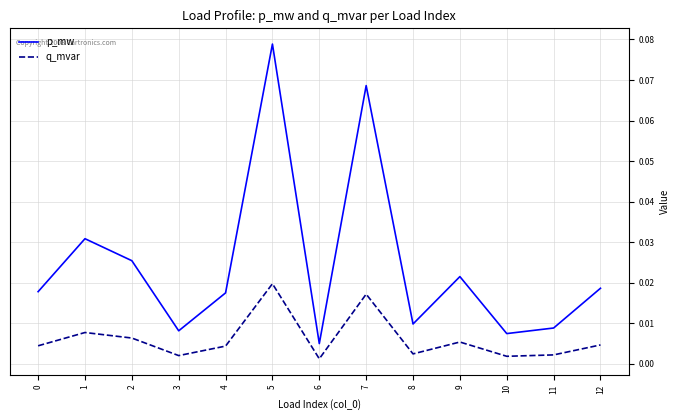

What are all the series names shown in the legend?

p_mw, q_mvar